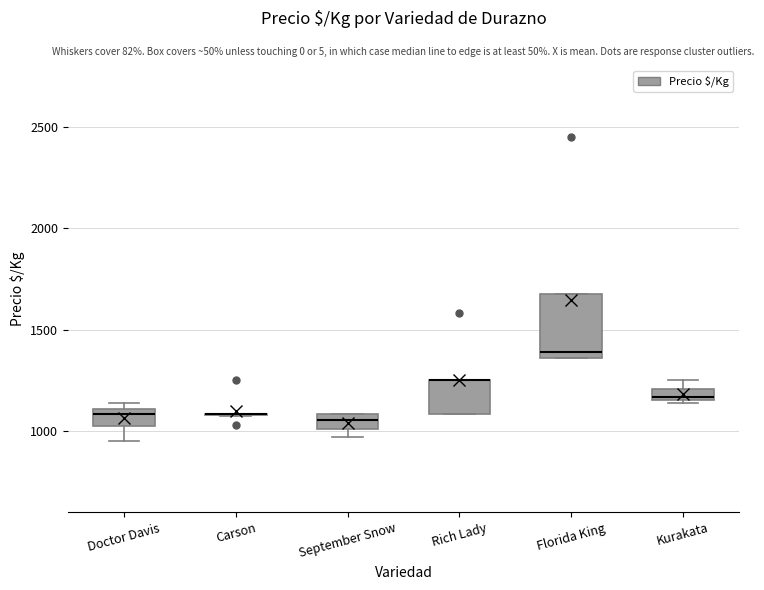

Where is the lower edge of the box for Doctor Davis on the y-axis? The values are not printed on the chart, so give them approximately, as read against the axis.

1050